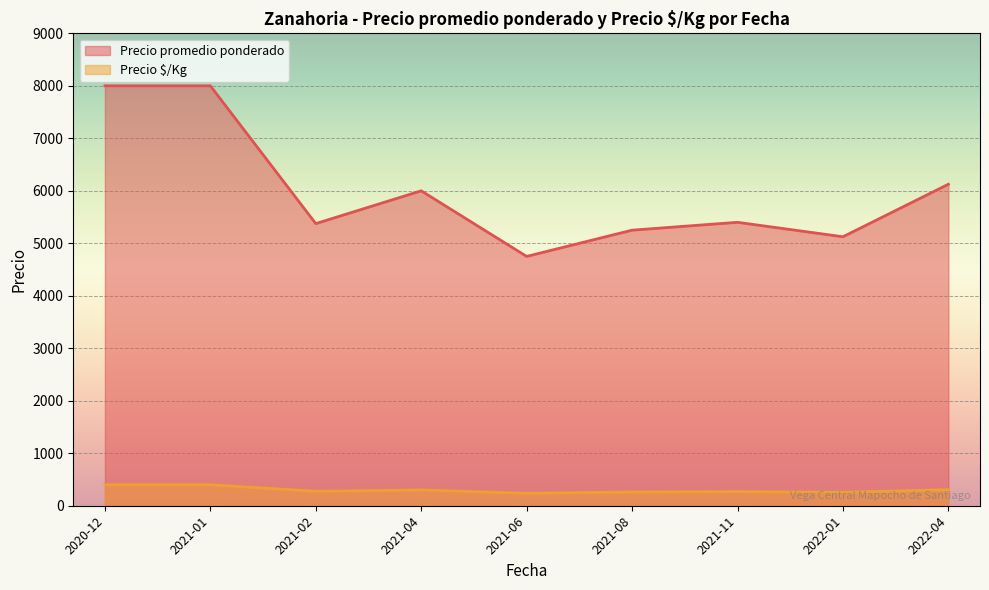

What is the total value across all series at 2022-04?

6300